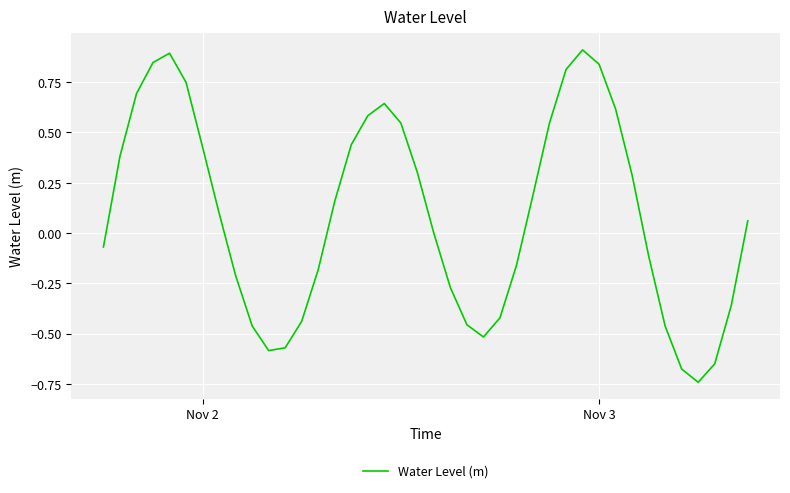

What is the maximum value shown in the chart?

0.9